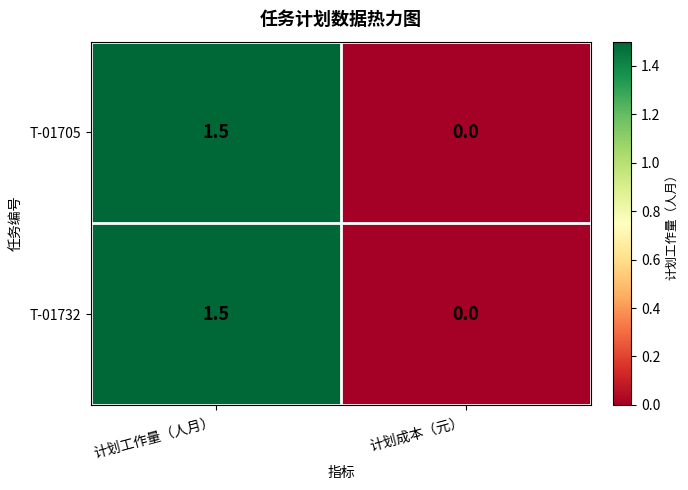

What is the difference between the maximum and minimum values in the T-01705 series?

1.5